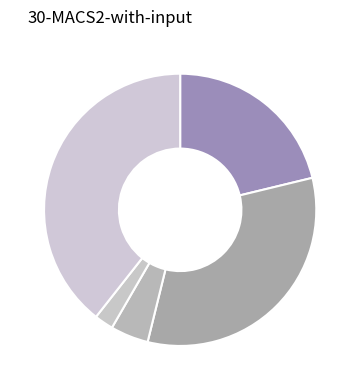

Is there any slice that represents more than half of the pie?

No